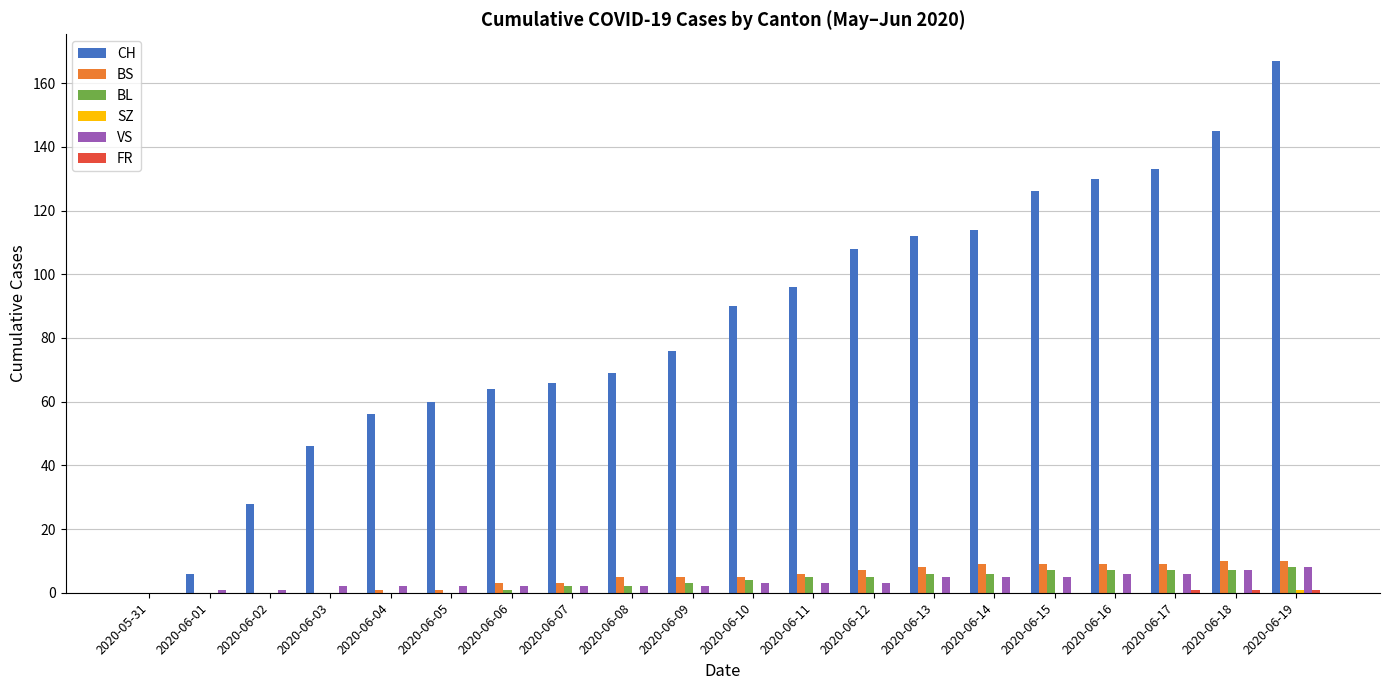

Between 2020-06-01 and 2020-06-10, which series saw the biggest shift?

CH